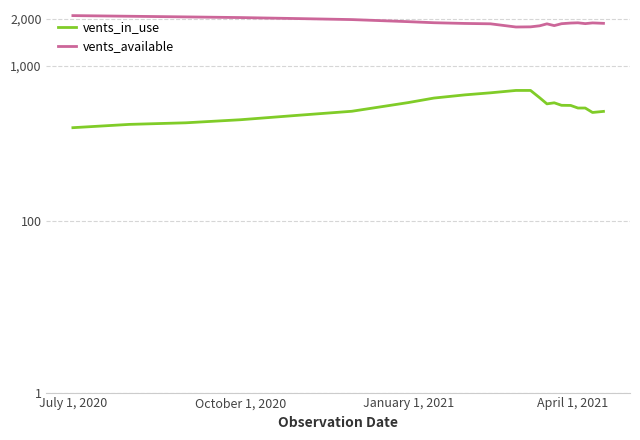

How many values in the vents_available series are below 1881?

10